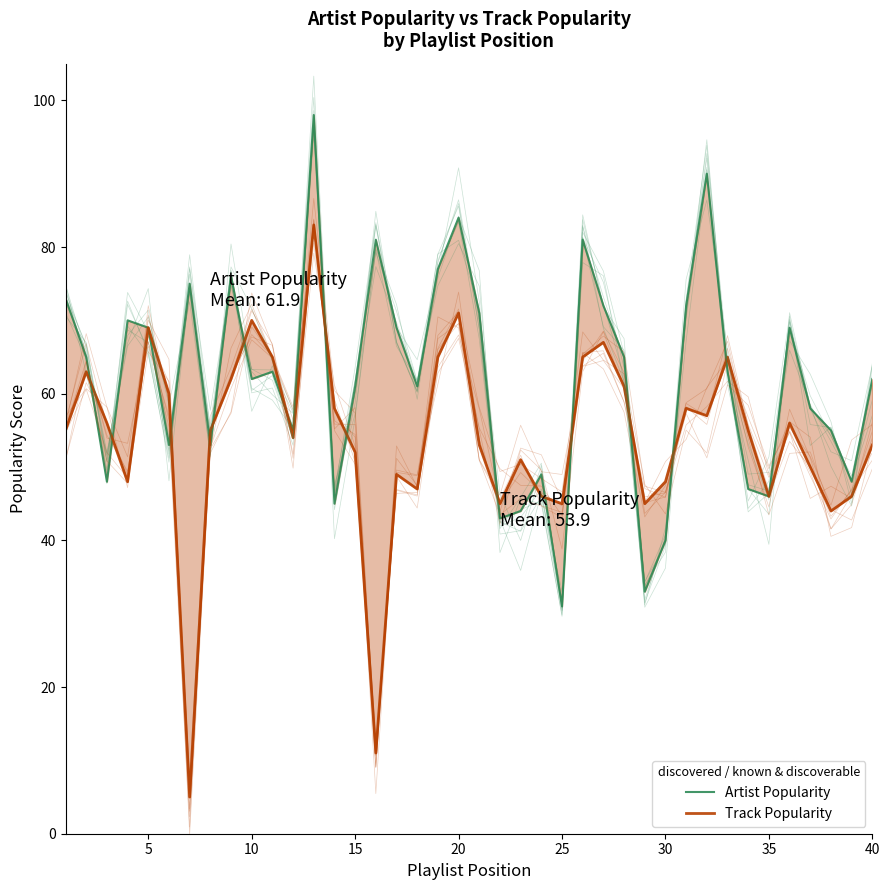

How many interior local valleys does the Track Popularity series have?

11